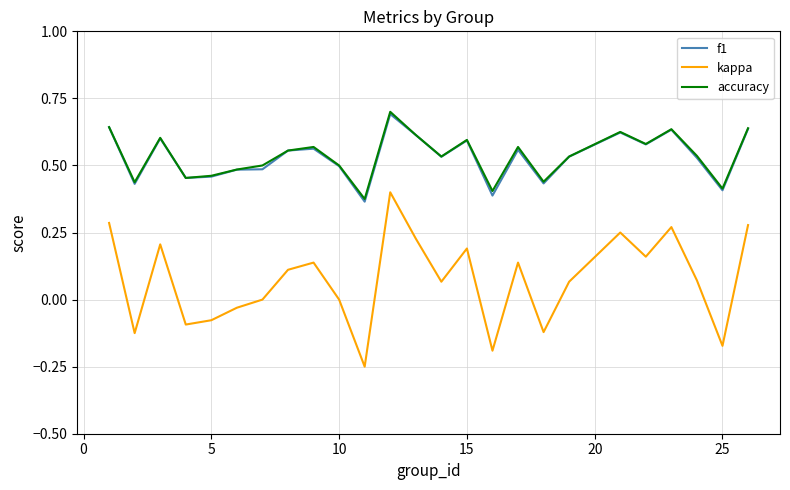

True or false: kappa and accuracy cross at least once.

False